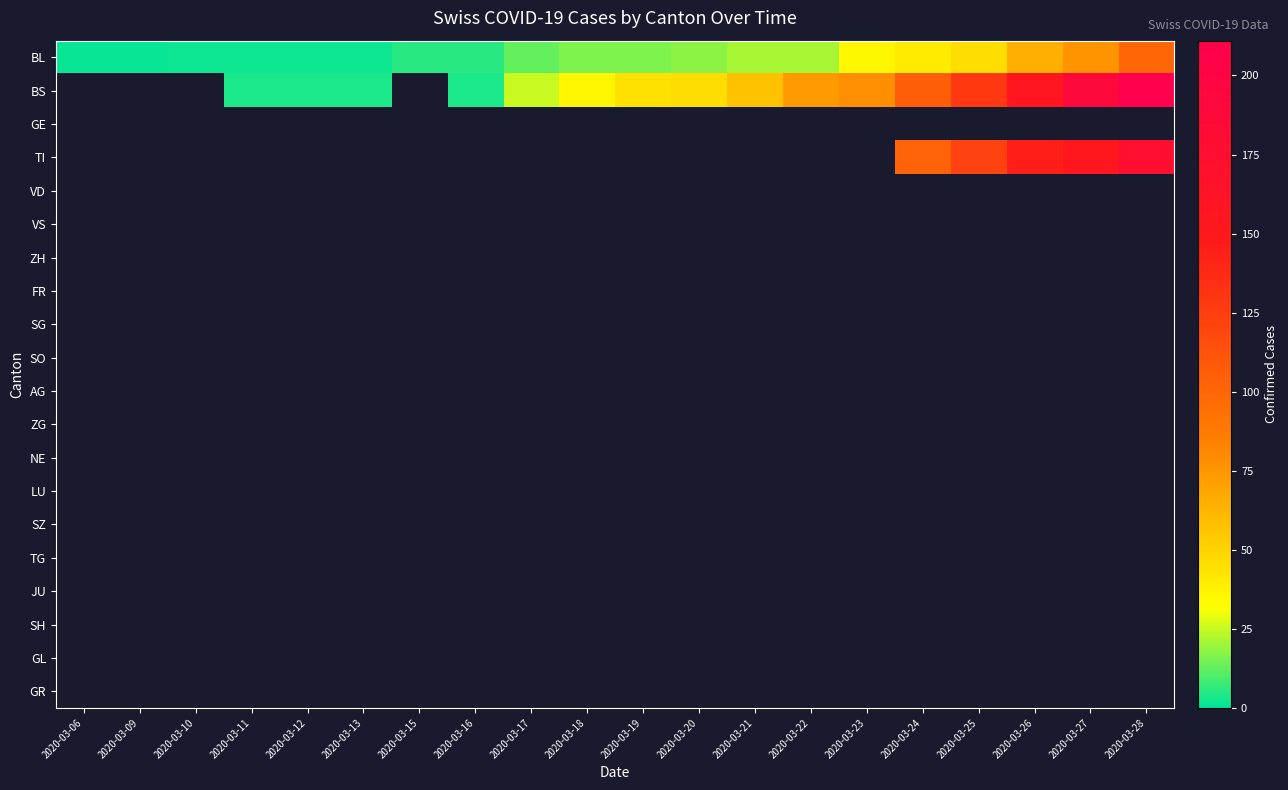

True or false: BS has a value of 105.0 at 2020-03-24.

True